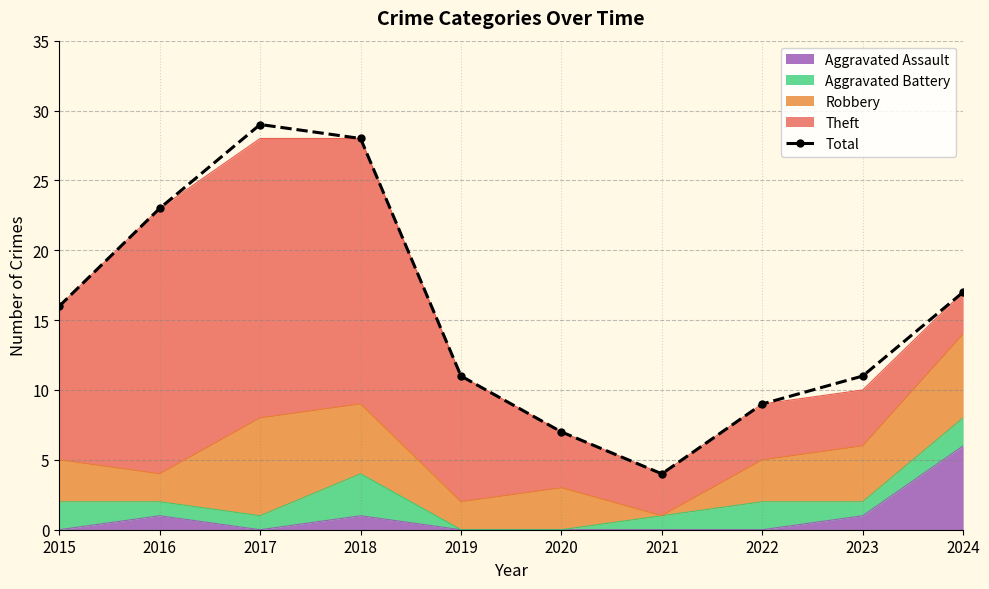

True or false: the data shows 28 at 2018.

True